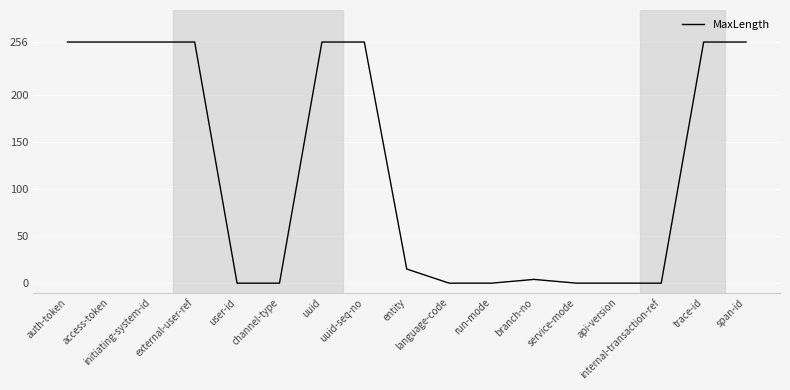

Is it true that the value at auth-token is 256?

True